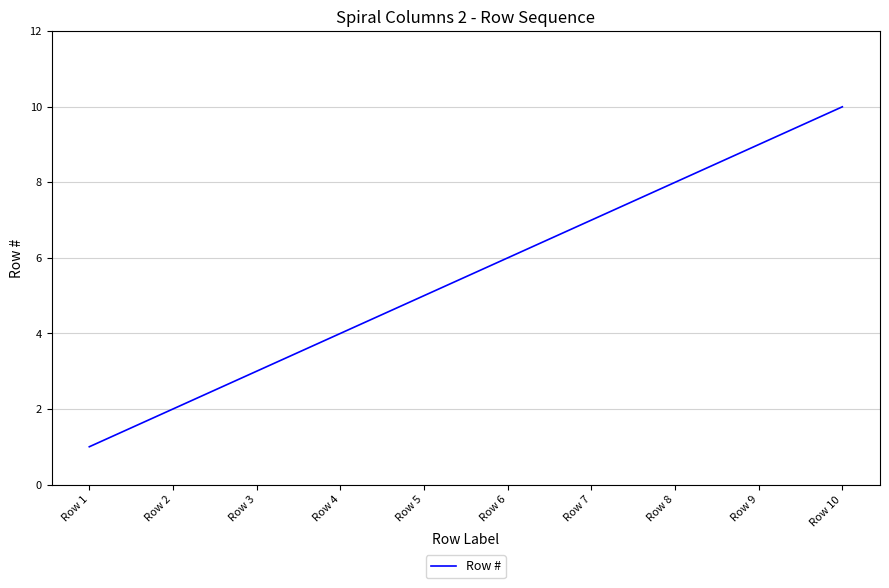

Which label corresponds to the smallest value in the chart?

Row 1